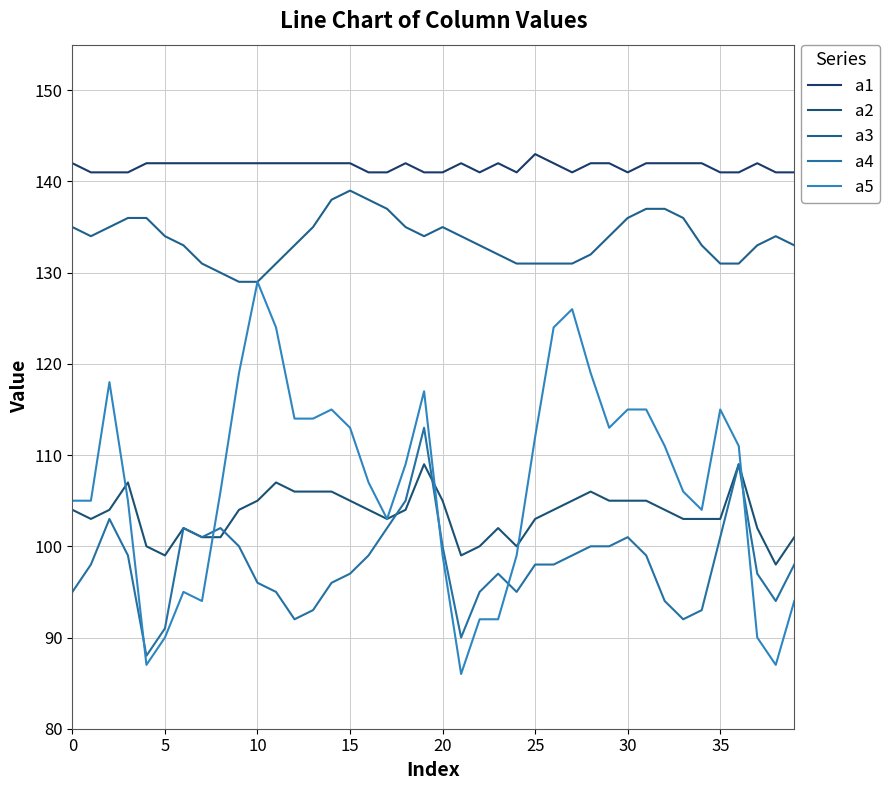

What is the average value of the a5 series?

107